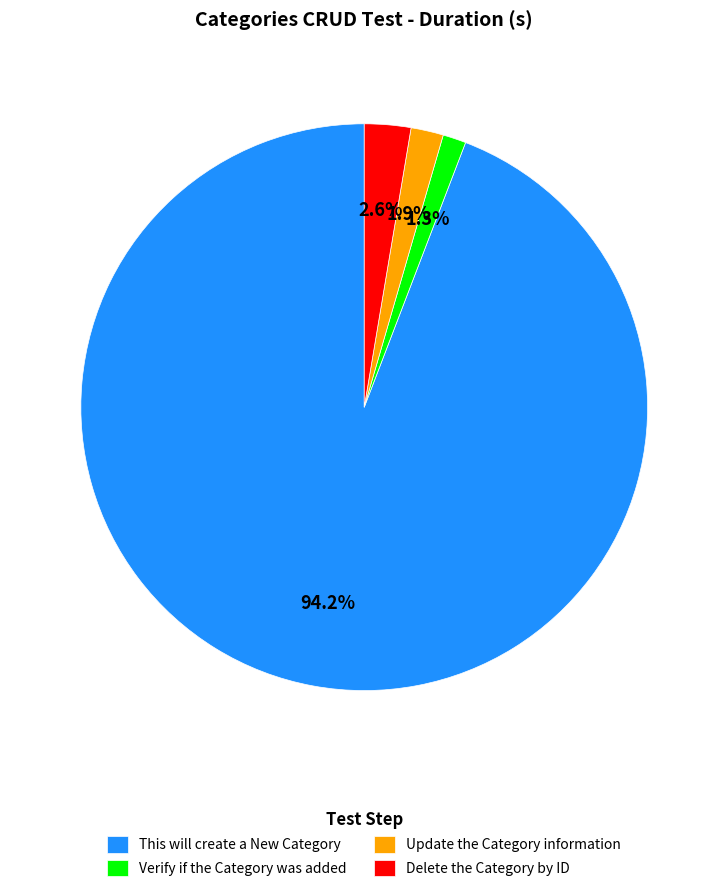

What is the largest slice in the pie chart?

This will create a New Category